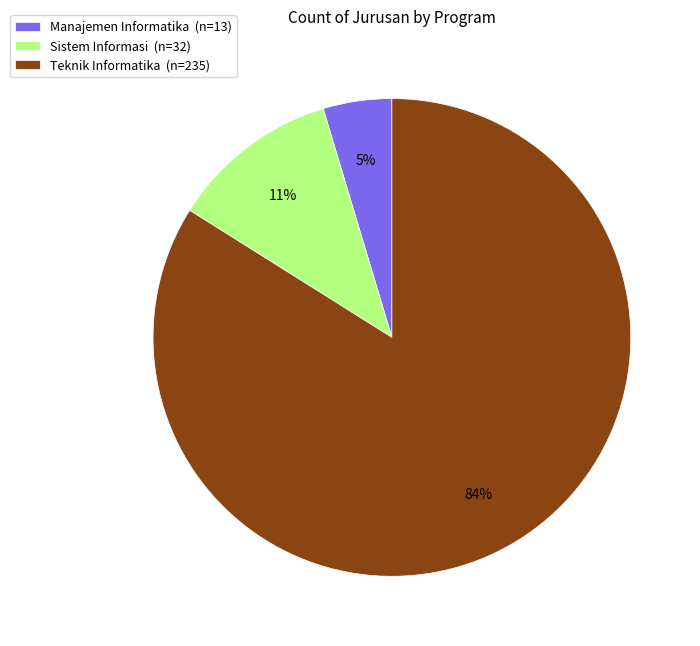

Which category has the biggest portion of the pie?

Teknik Informatika